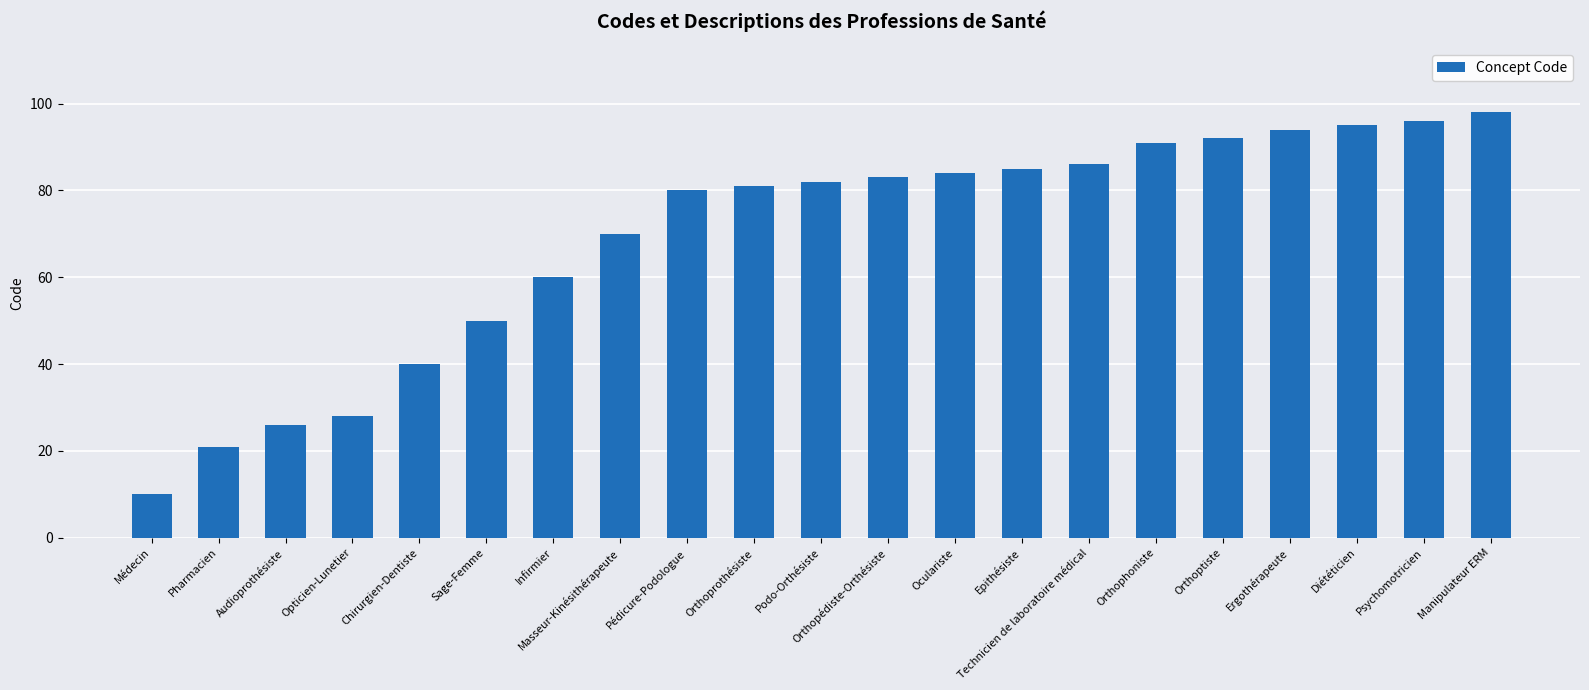

Rank the categories by value from highest to lowest.

Manipulateur ERM, Psychomotricien, Diététicien, Ergothérapeute, Orthoptiste, Orthophoniste, Technicien de laboratoire médical, Epithésiste, Oculariste, Orthopédiste-Orthésiste, Podo-Orthésiste, Orthoprothésiste, Pédicure-Podologue, Masseur-Kinésithérapeute, Infirmier, Sage-Femme, Chirurgien-Dentiste, Opticien-Lunetier, Audioprothésiste, Pharmacien, Médecin